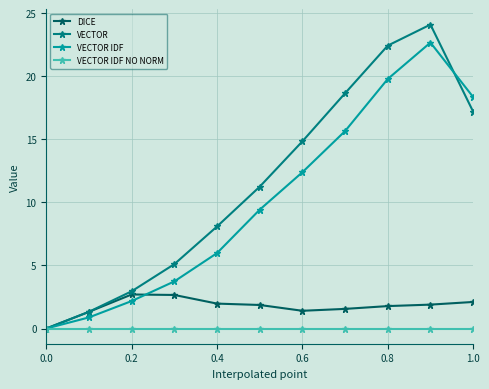

Which series has the largest total across all categories?

VECTOR